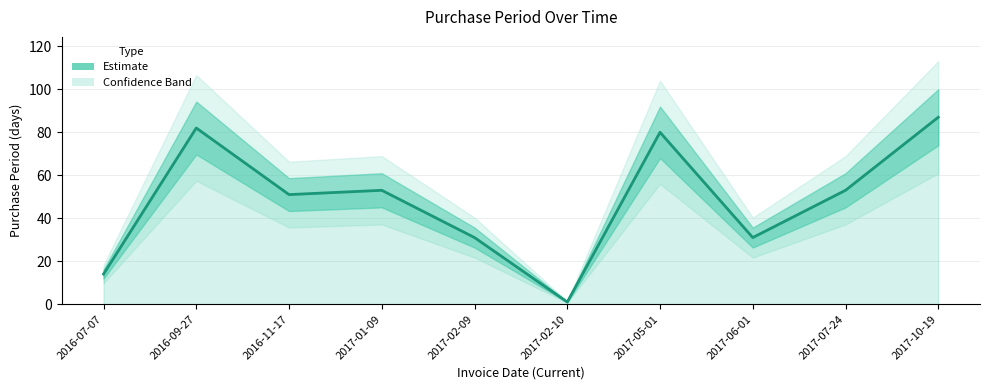

Where is the data nearest to the value 44?

2016-11-17